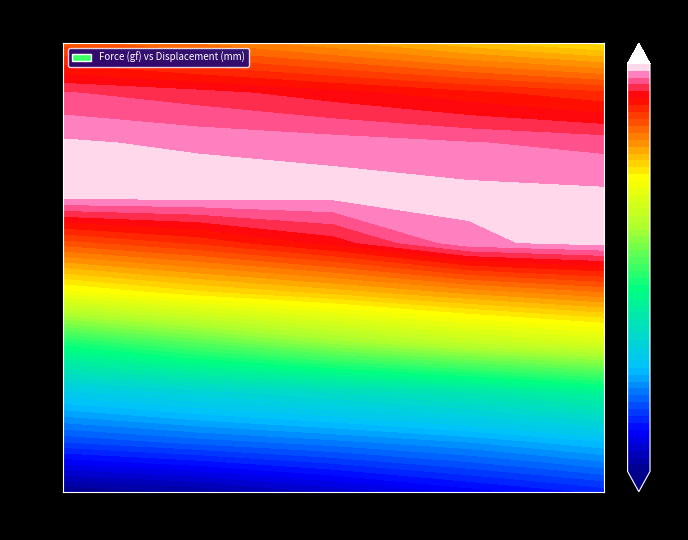

Between 32 and 31, which is larger?

32